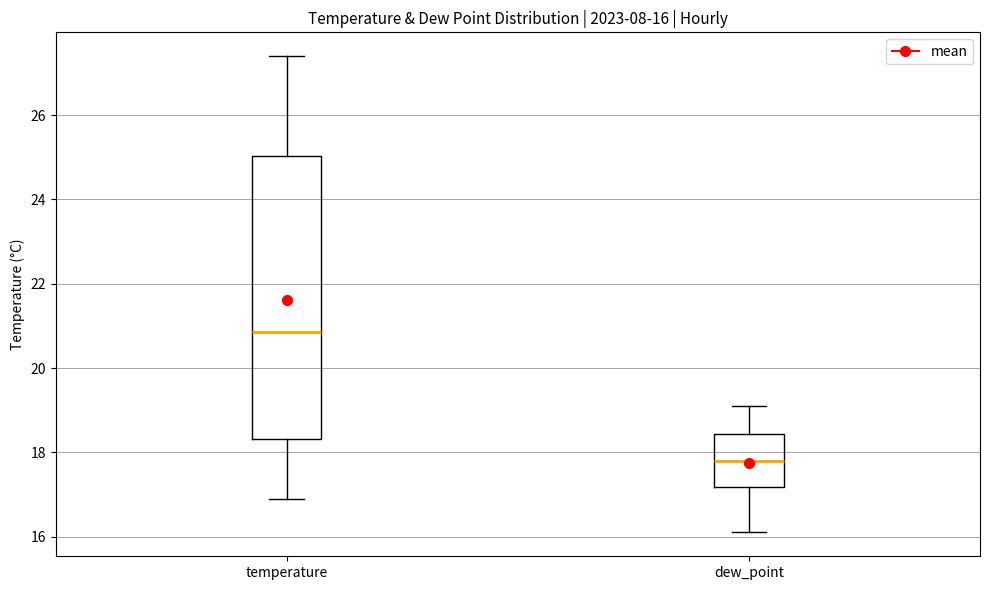

Which box's median line is the highest?

temperature